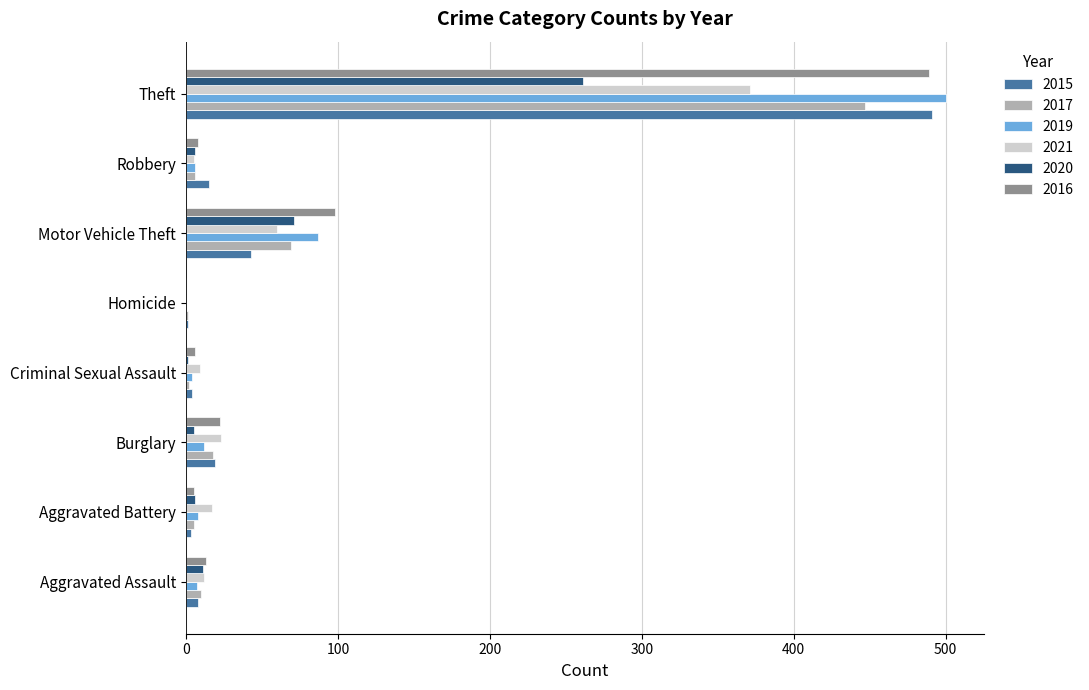

Count the number of categories in the chart.

8